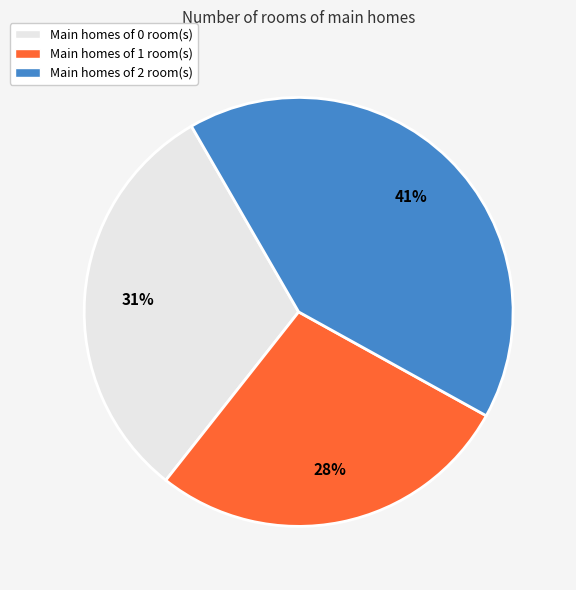

To the nearest percent, what is the average slice percentage?

33%